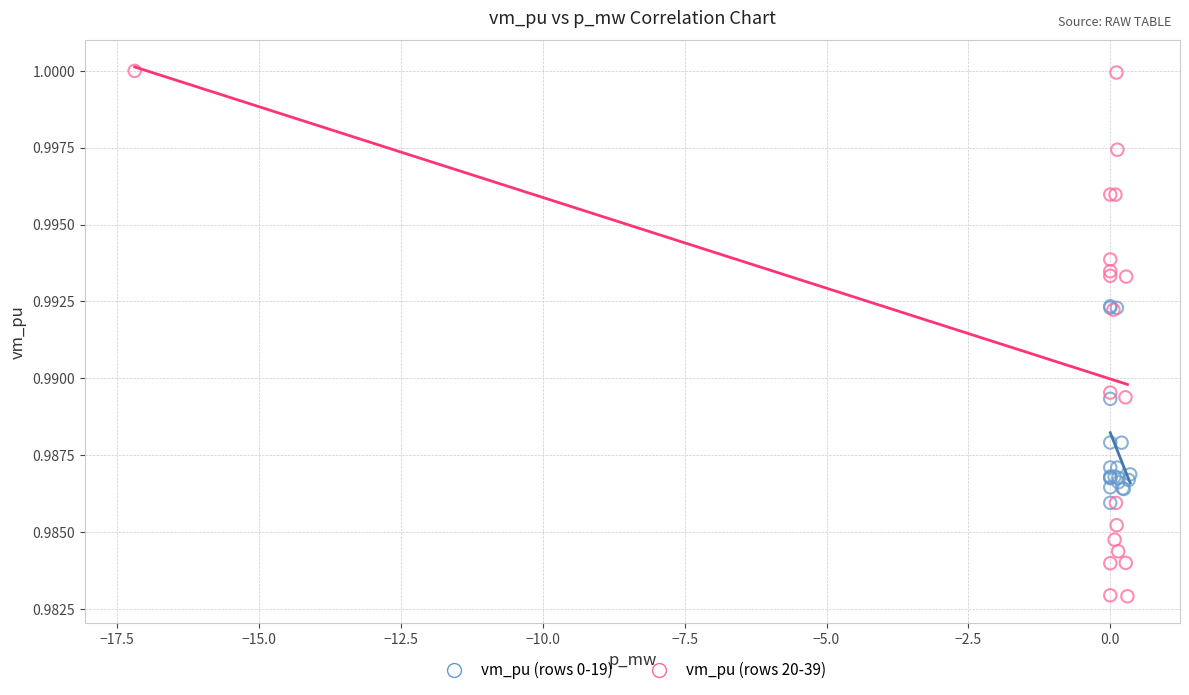

Which series has the largest Y range (max minus min)?

vm_pu (rows 20-39)